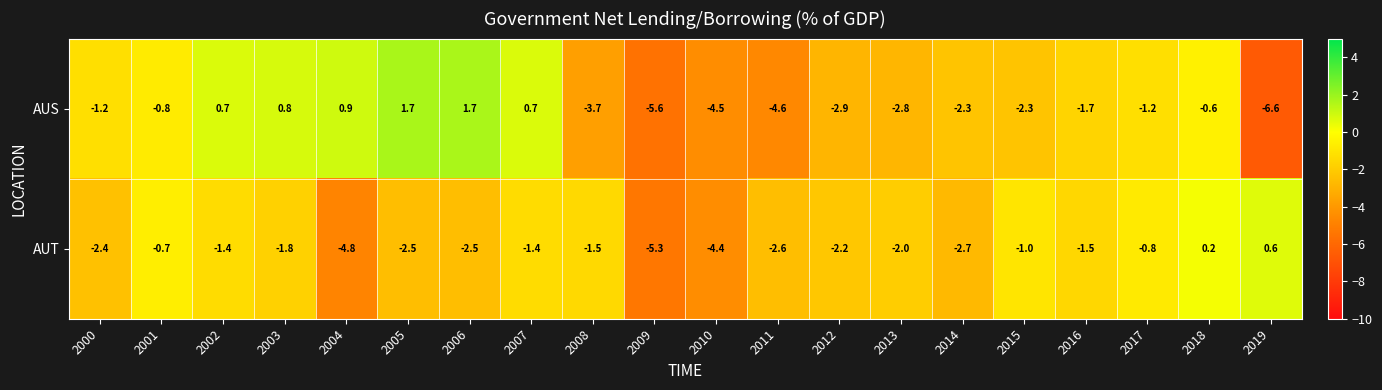

At which label does AUS reach its minimum?

2019